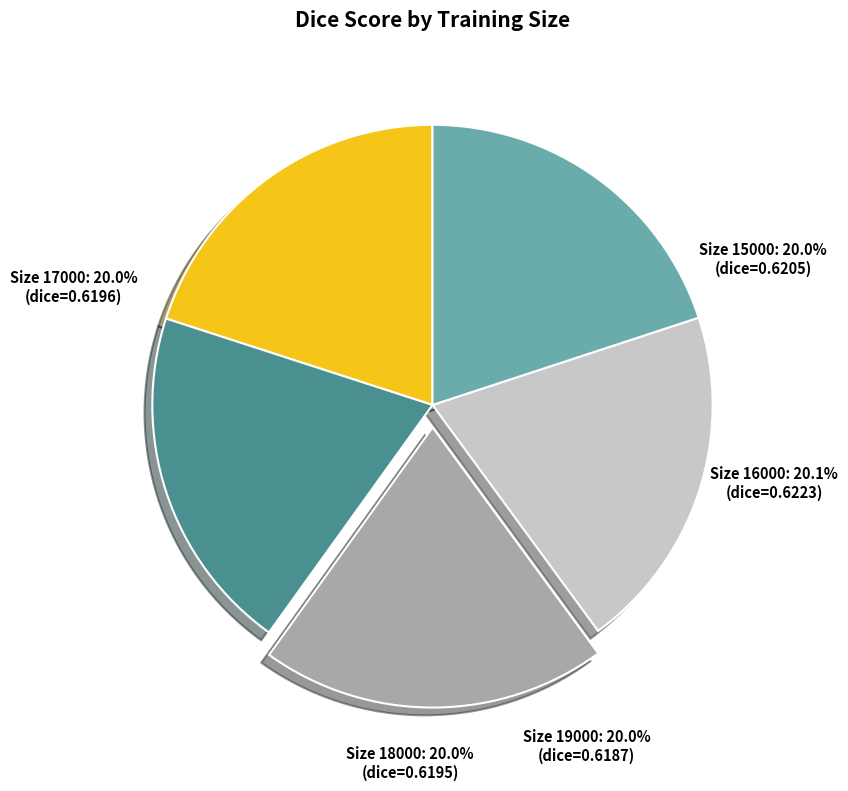

Which slice is the largest?

16000